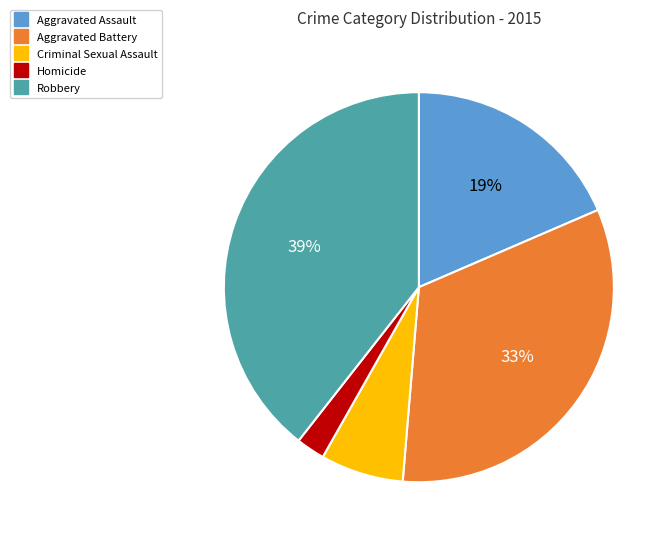

Rank the categories by value from highest to lowest.

Robbery, Aggravated Battery, Aggravated Assault, Criminal Sexual Assault, Homicide